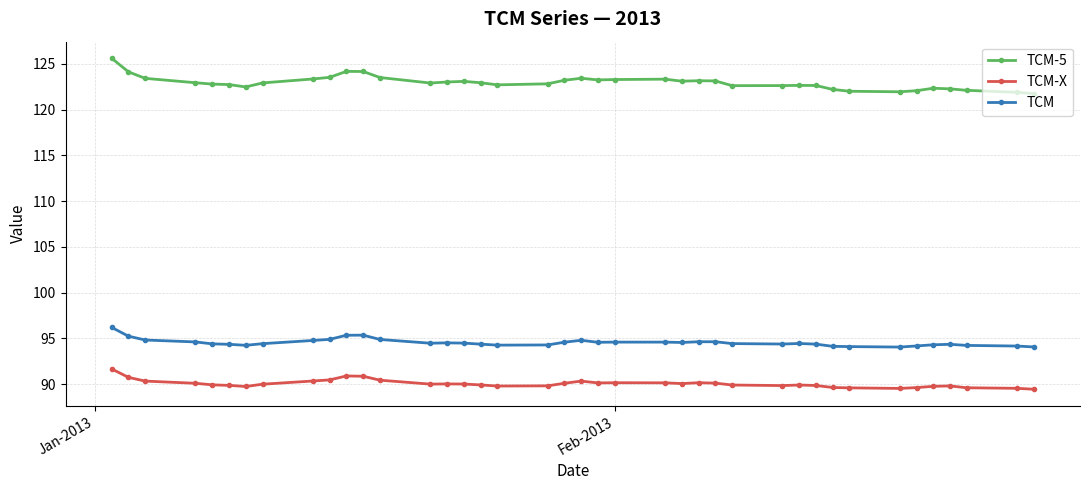

Count the number of categories in the chart.

40